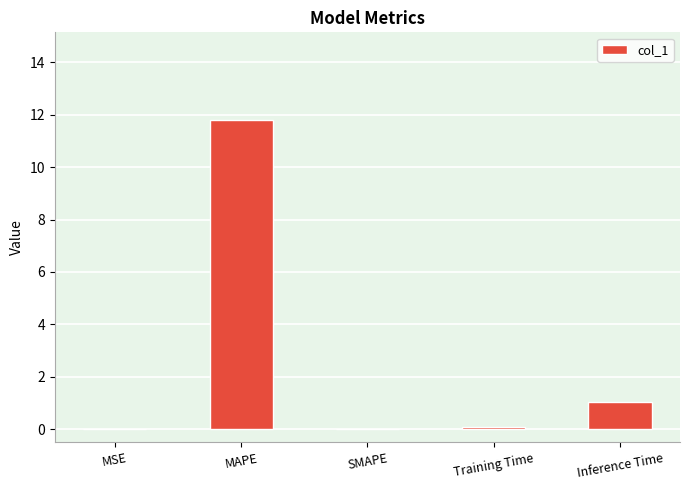

The chart shows a value of 1.0 at Inference Time. True or false?

True